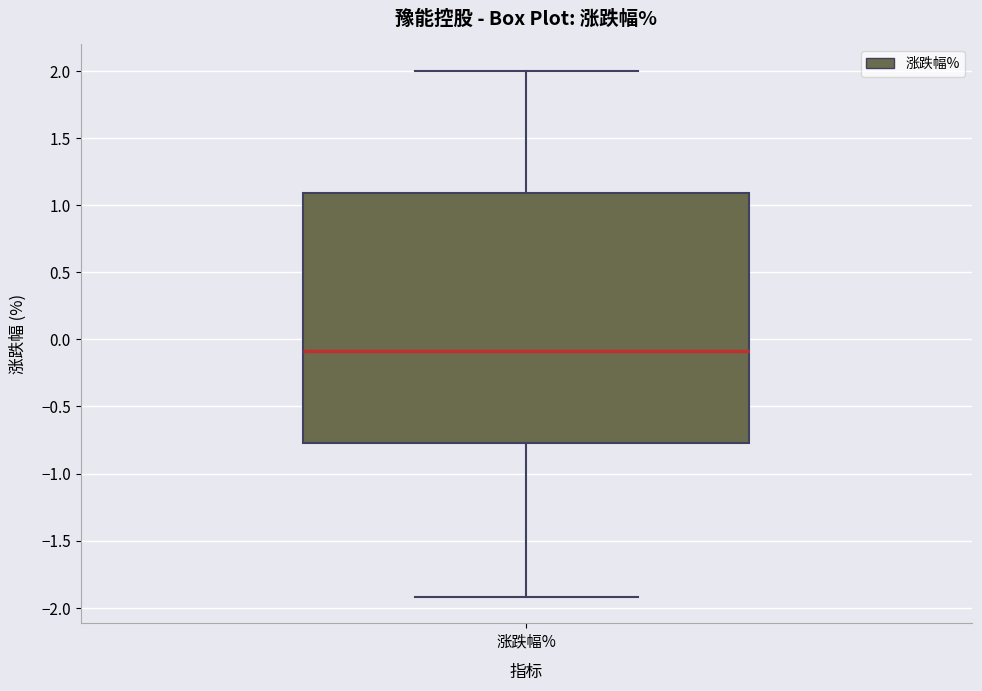

Read this box plot against the y-axis: the position of the median line, the range covered by the box, and the ends of both whiskers. The values are not printed on the chart, so give them approximately, as read against the axis.

median -0.10, box -0.75 to 1.10, whiskers -1.90 to 2.00